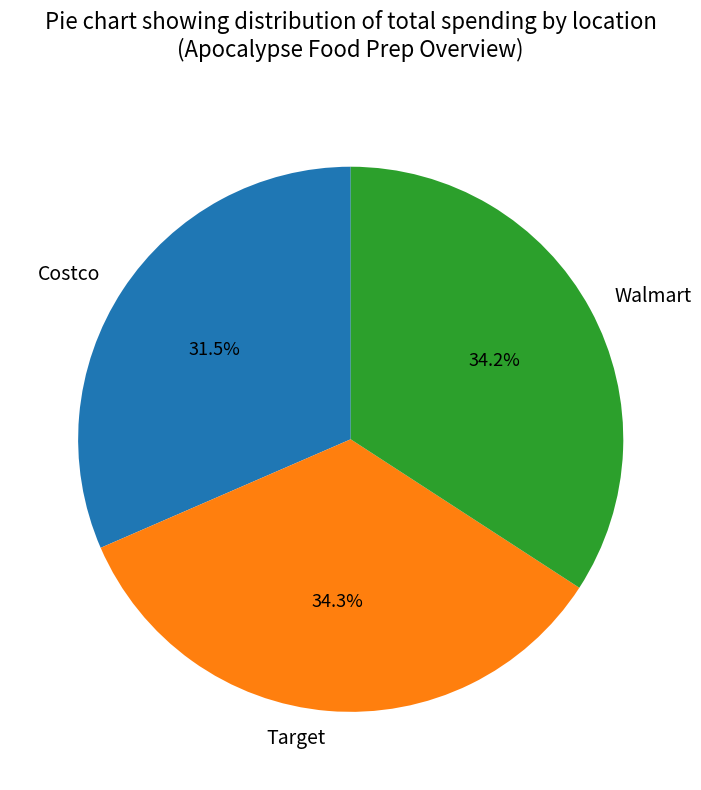

What is the smallest slice in the pie chart?

Costco